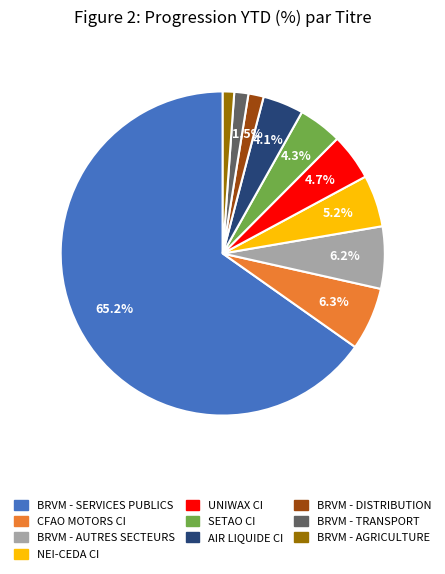

Which has a higher value, AIR LIQUIDE CI or UNIWAX CI?

UNIWAX CI